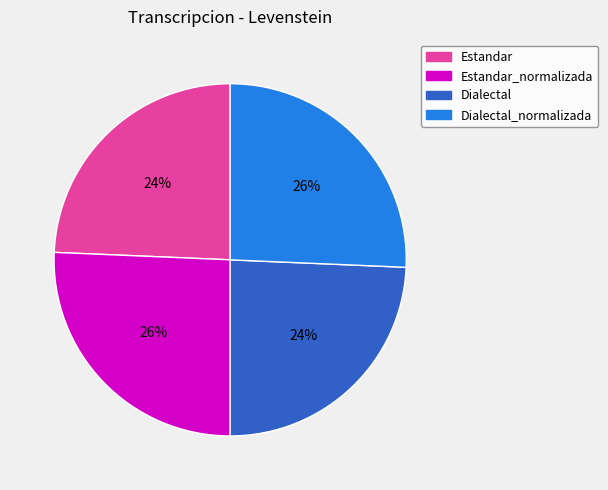

To the nearest percent, what is the average slice percentage?

25%